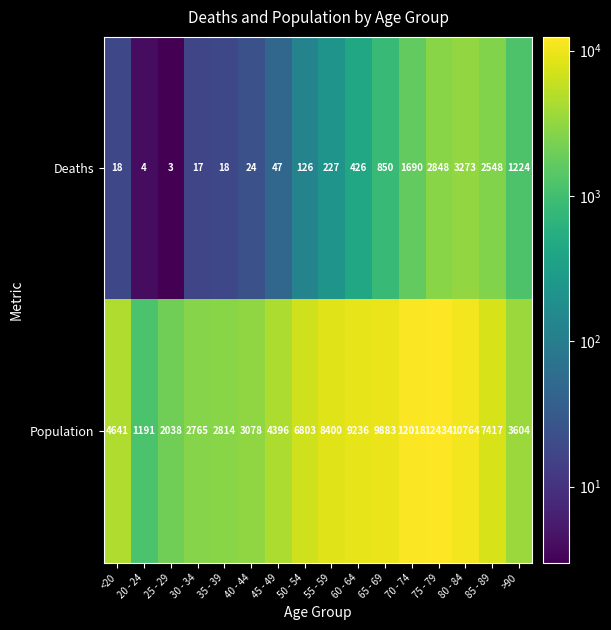

Read the Deaths value at >90.

1224